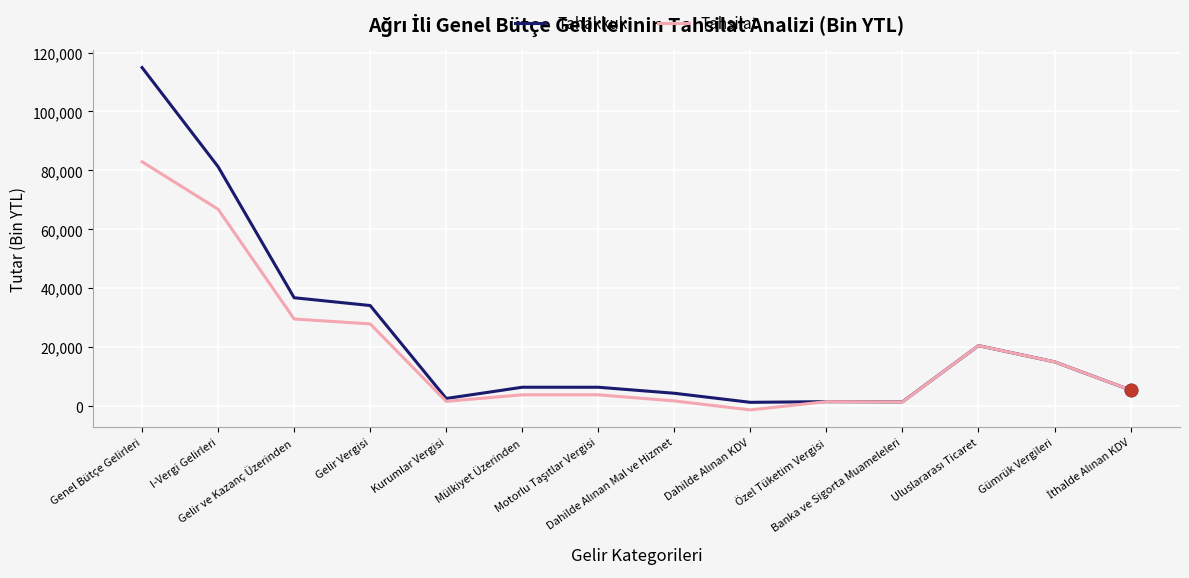

What is the total value across all series at Mülkiyet Üzerinden?

10347